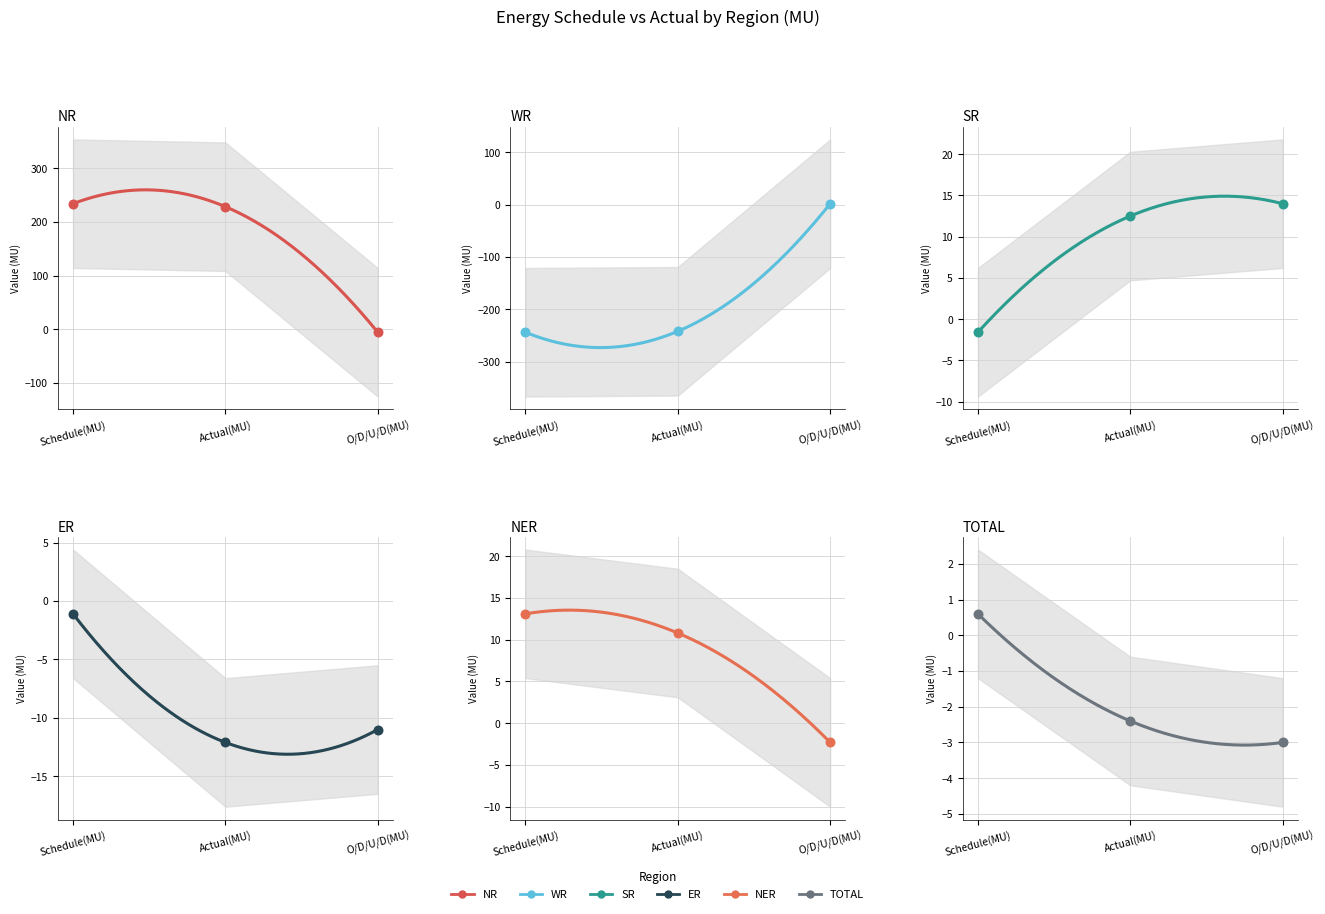

What are all the series names shown in the legend?

NR, WR, SR, ER, NER, TOTAL